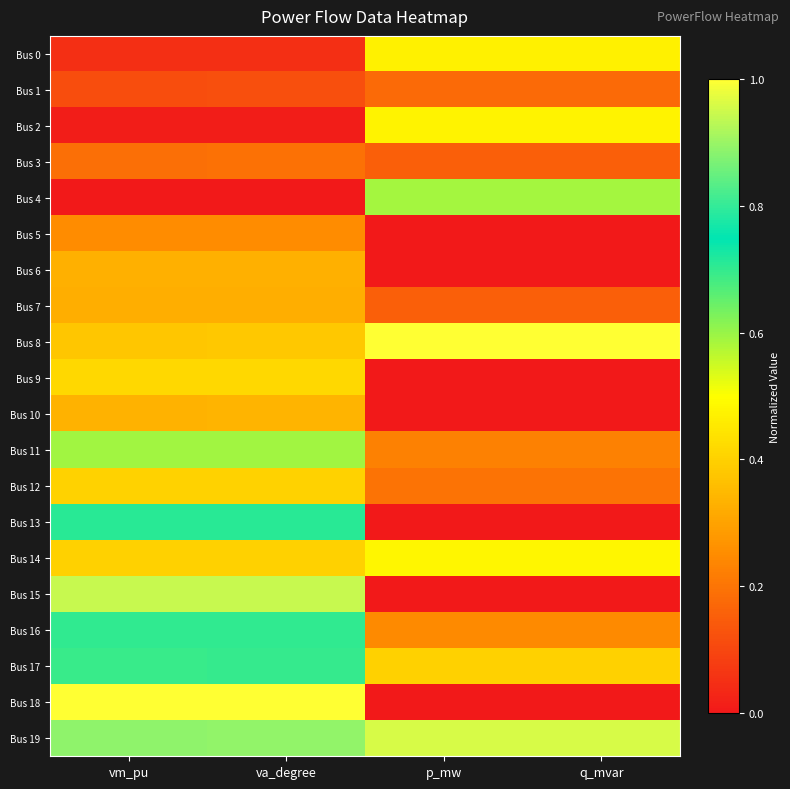

What is the total value across all series at p_mw?

5.5